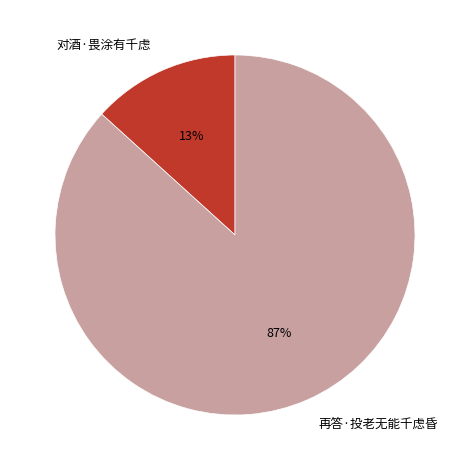

Rank the categories by value from lowest to highest.

对酒·畏涂有千虑, 再答·投老无能千虑昏